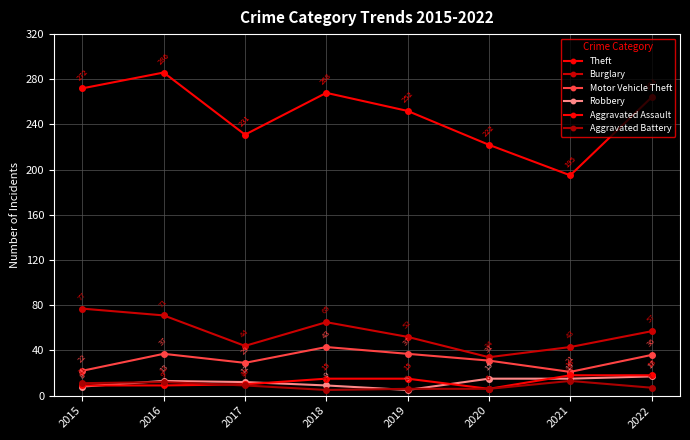

Is it true that Aggravated Battery equals 13 at 2017?

False